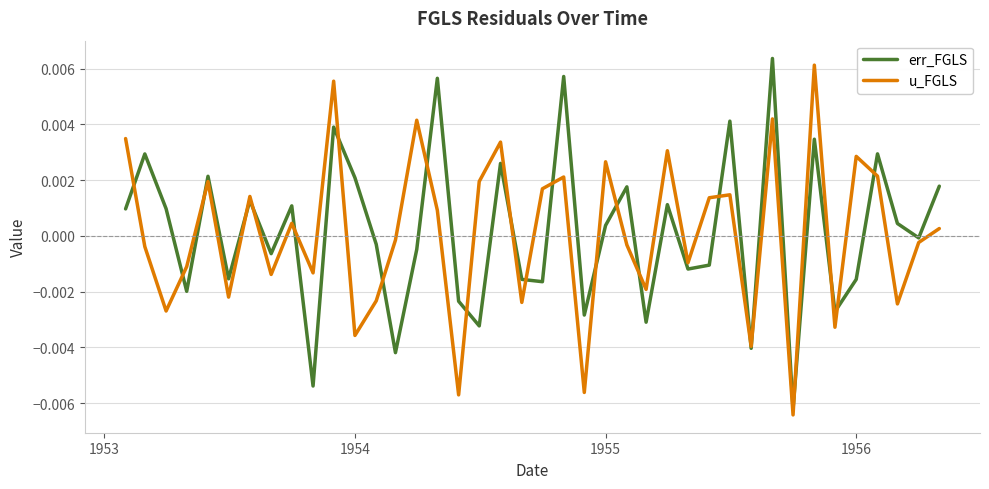

Rank the series by their maximum value, from highest to lowest.

err_FGLS, u_FGLS